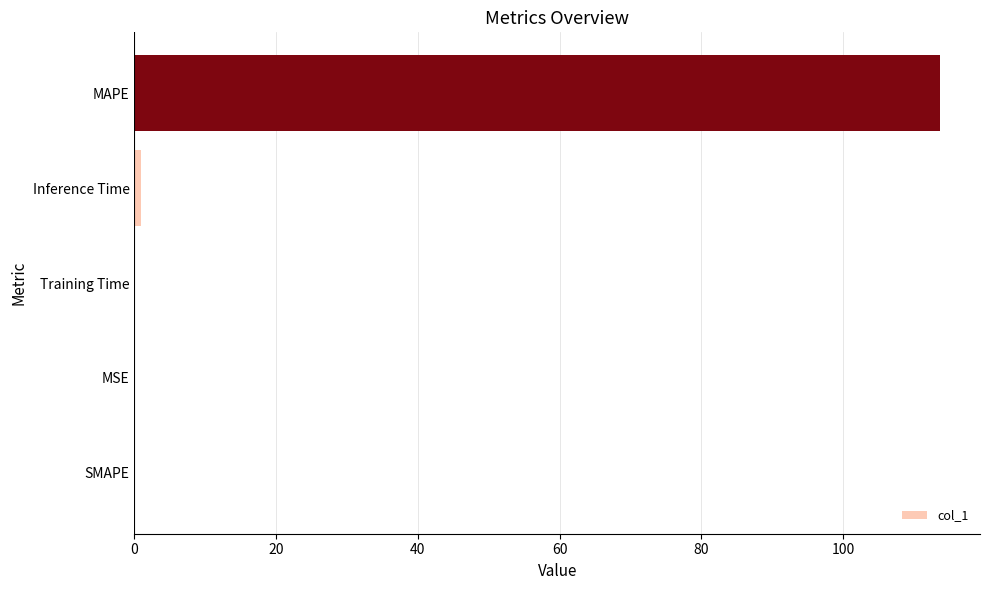

What is the sum of the values at SMAPE and MAPE?

113.7